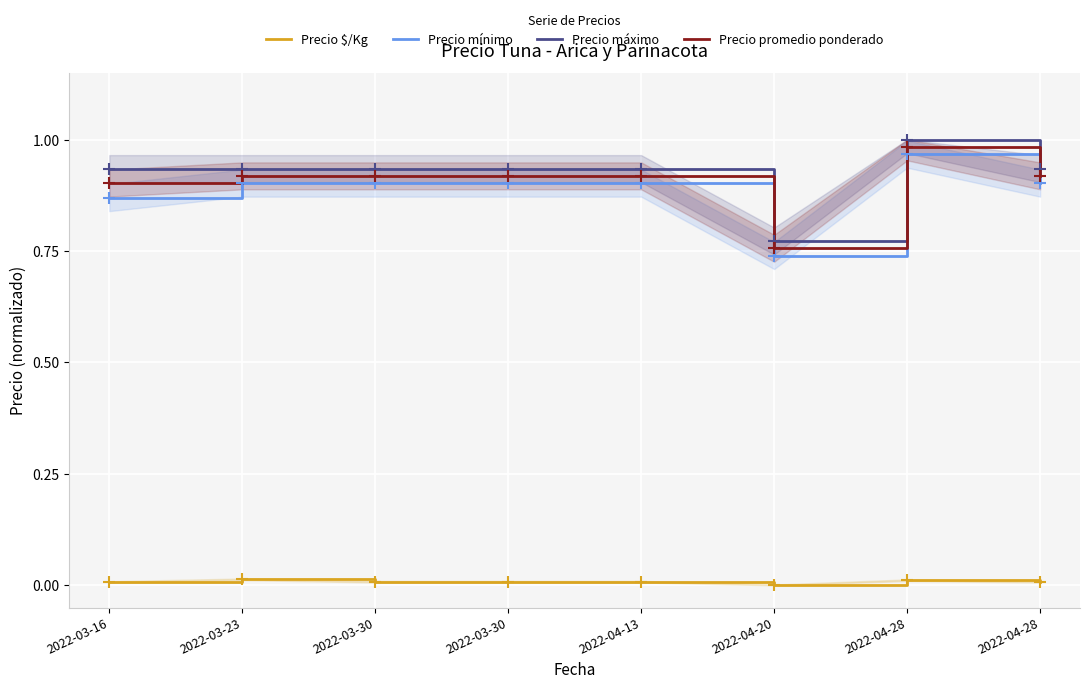

At which category is the sum across all series the highest?

2022-04-28